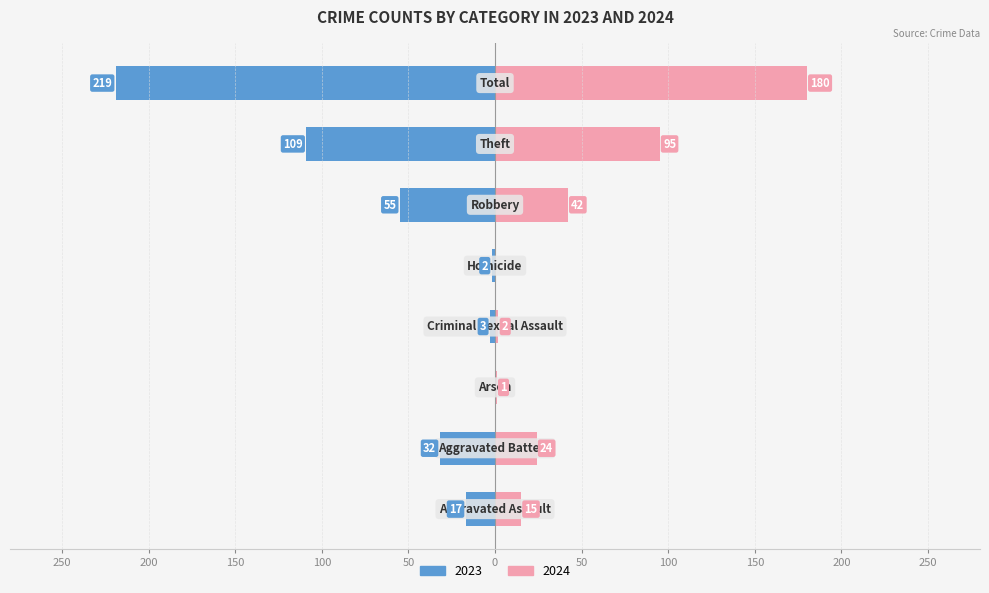

What is the label of the 1st bar from the left?

Aggravated Assault